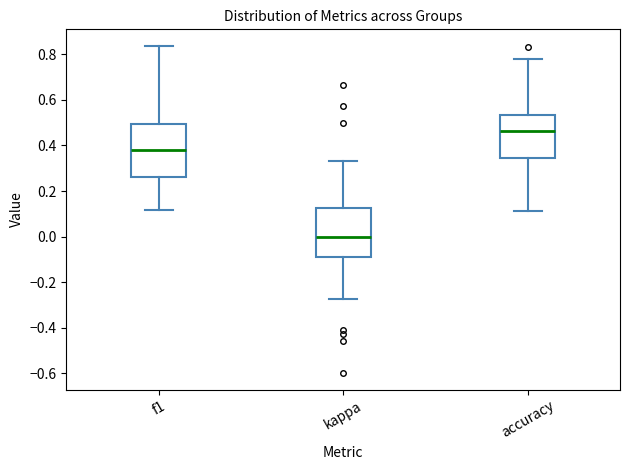

Where is the upper edge of the box for f1 on the y-axis? The values are not printed on the chart, so give them approximately, as read against the axis.

0.50